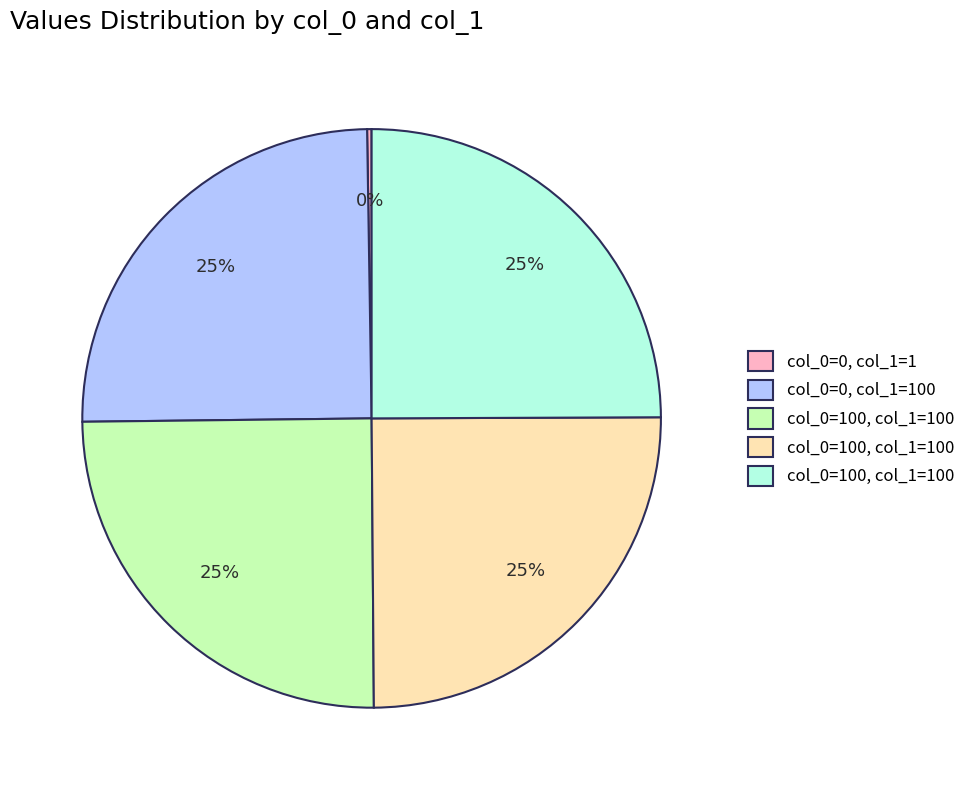

Is there a majority slice in this chart?

No